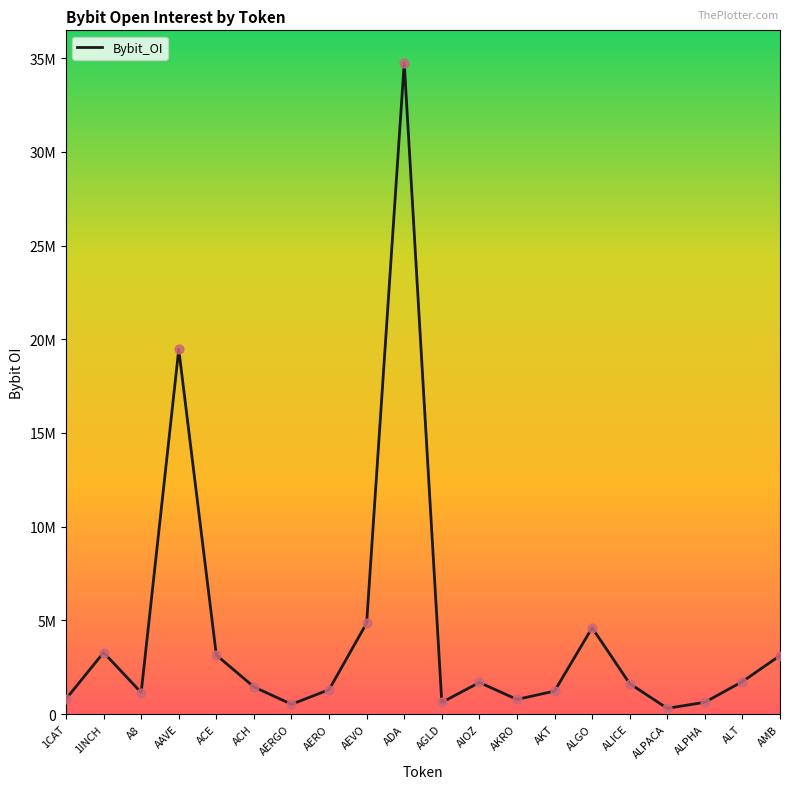

What is the change in value from AEVO to ALPACA?

-4548350